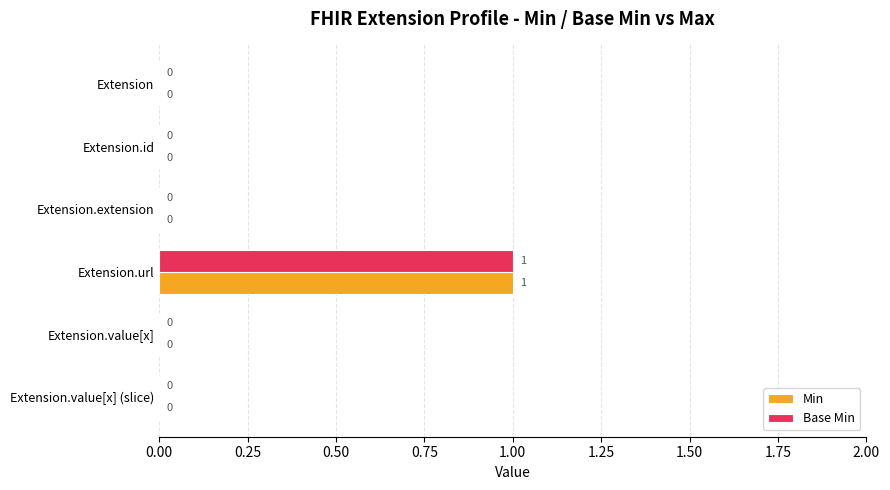

At which category is the sum across all series the highest?

Extension.url